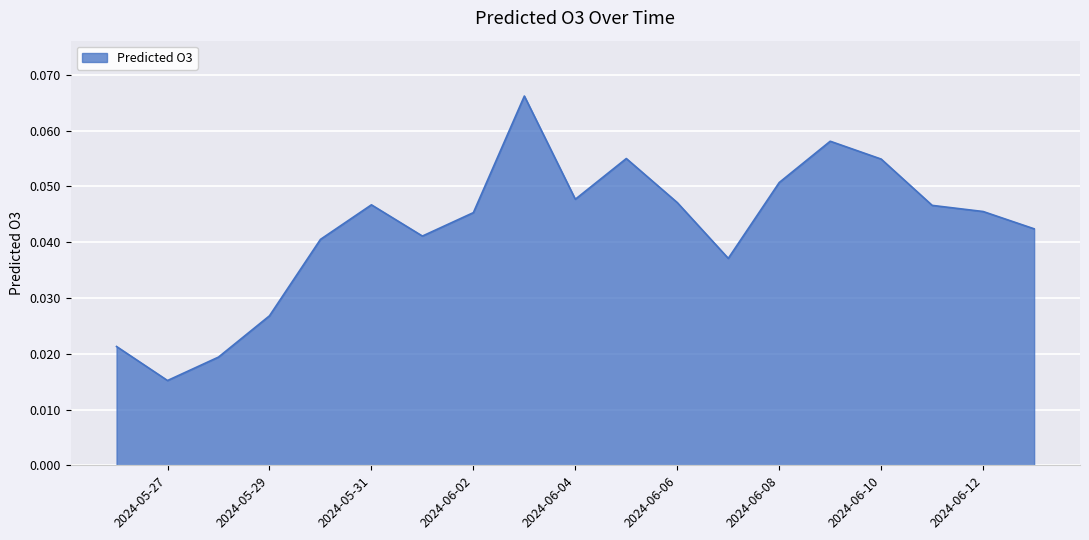

List the labels in order of value, largest first.

2024-06-03, 2024-06-09, 2024-06-05, 2024-06-10, 2024-06-08, 2024-06-04, 2024-06-06, 2024-05-31, 2024-06-11, 2024-06-12, 2024-06-02, 2024-06-13, 2024-06-01, 2024-05-30, 2024-06-07, 2024-05-29, 2024-05-26, 2024-05-28, 2024-05-27